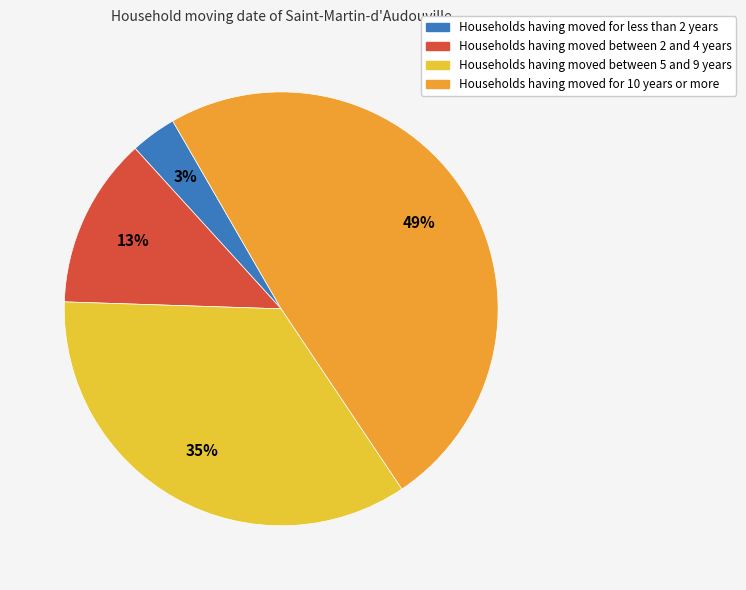

To the nearest percent, what is the difference between the largest and smallest slice percentages?

46%